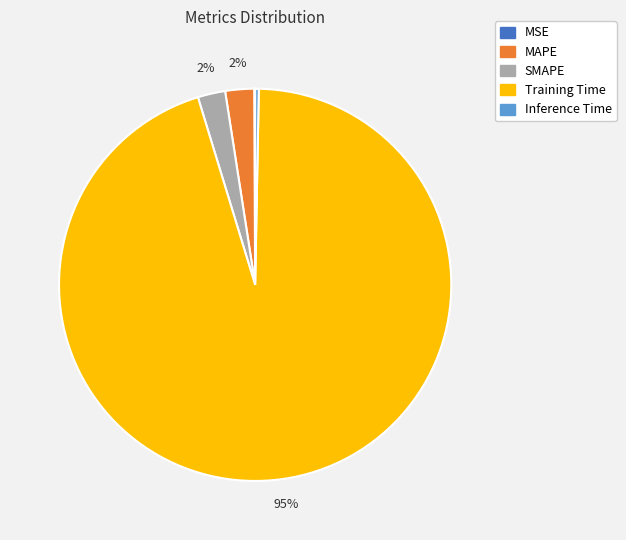

Is it true that Inference Time is 0% of the pie?

True